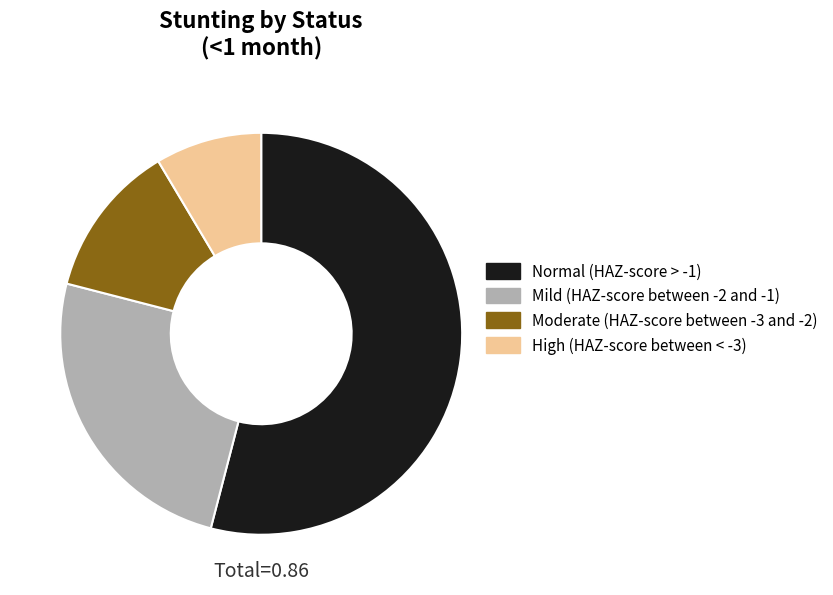

Is the sum of Normal (HAZ-score > -1) and Moderate (HAZ-score between -3 and -2) greater than half?

Yes